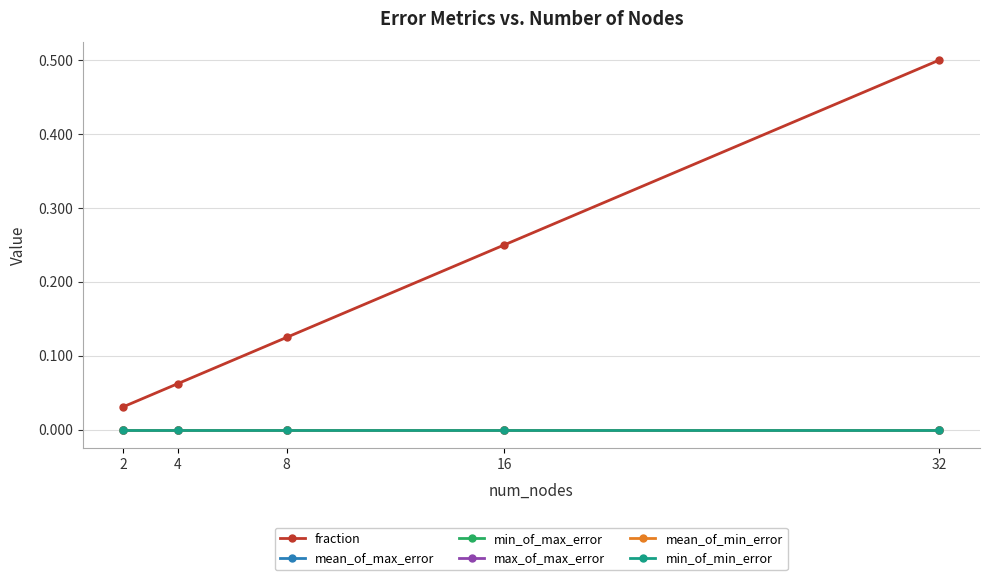

True or false: min_of_max_error and max_of_max_error intersect in this chart.

False